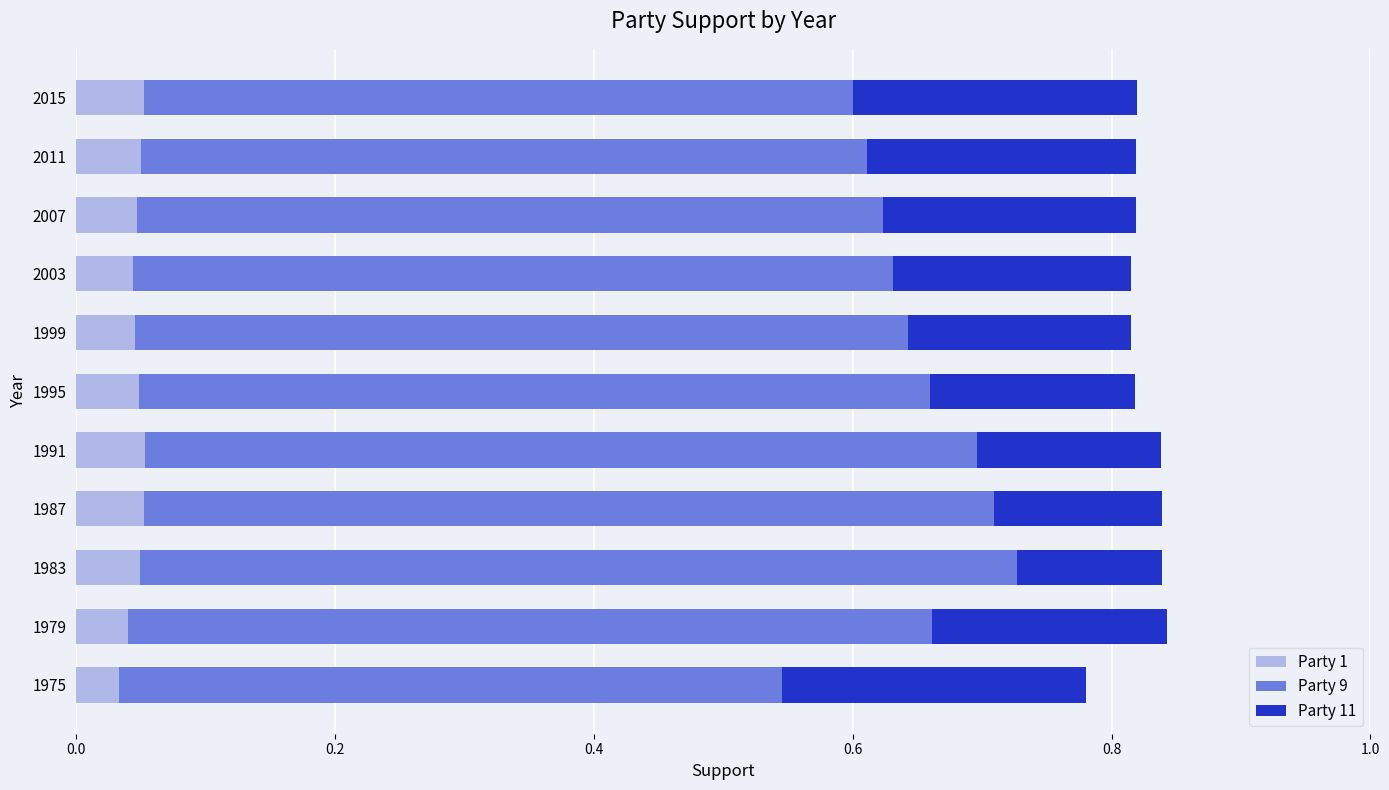

What is the total value across all series at 1999?

0.8